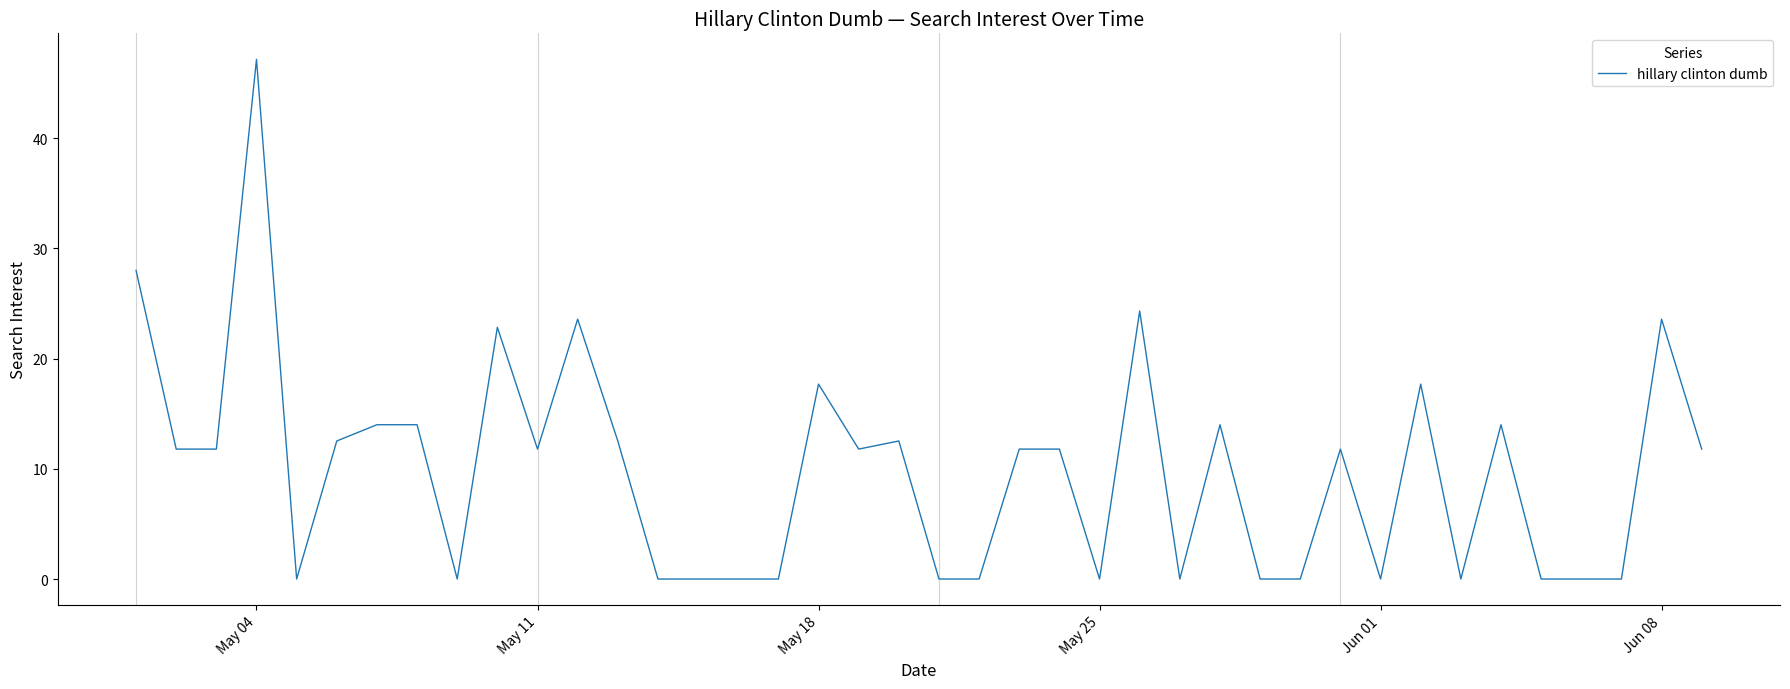

What is the greatest value displayed?

47.2